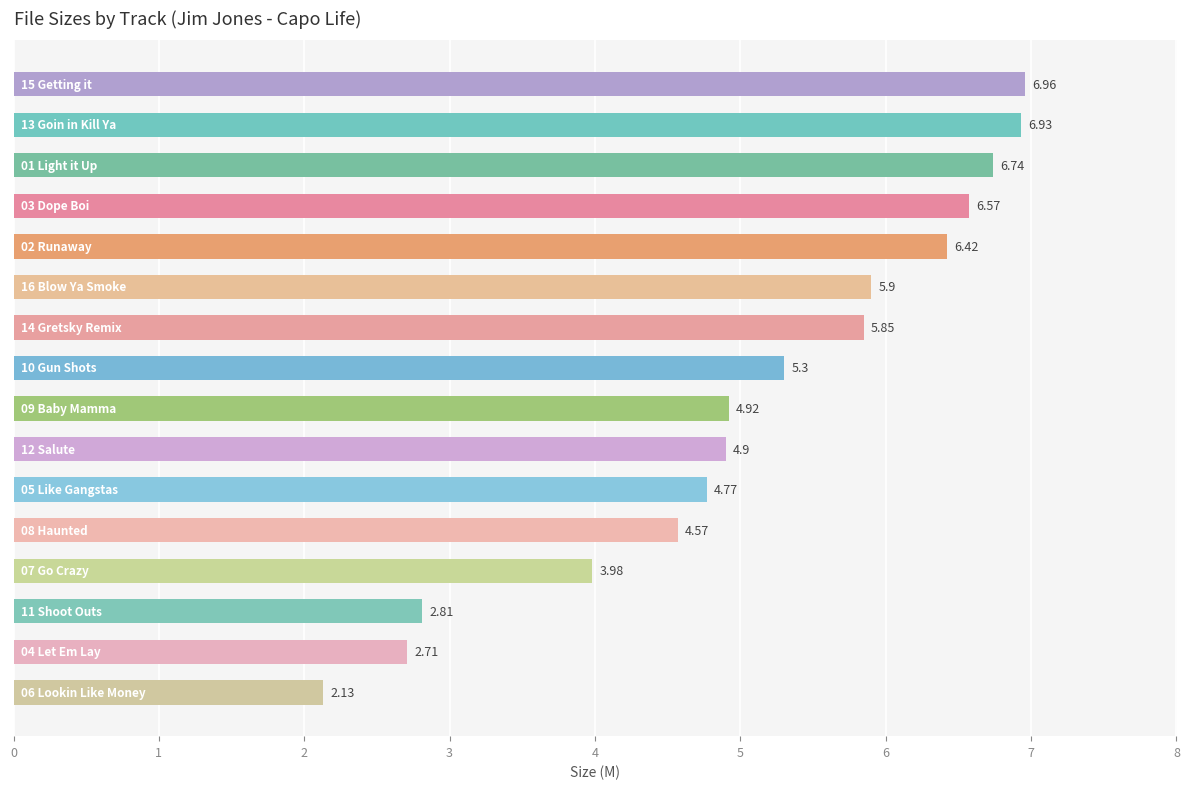

What is the difference between the second highest and second lowest values?

4.2